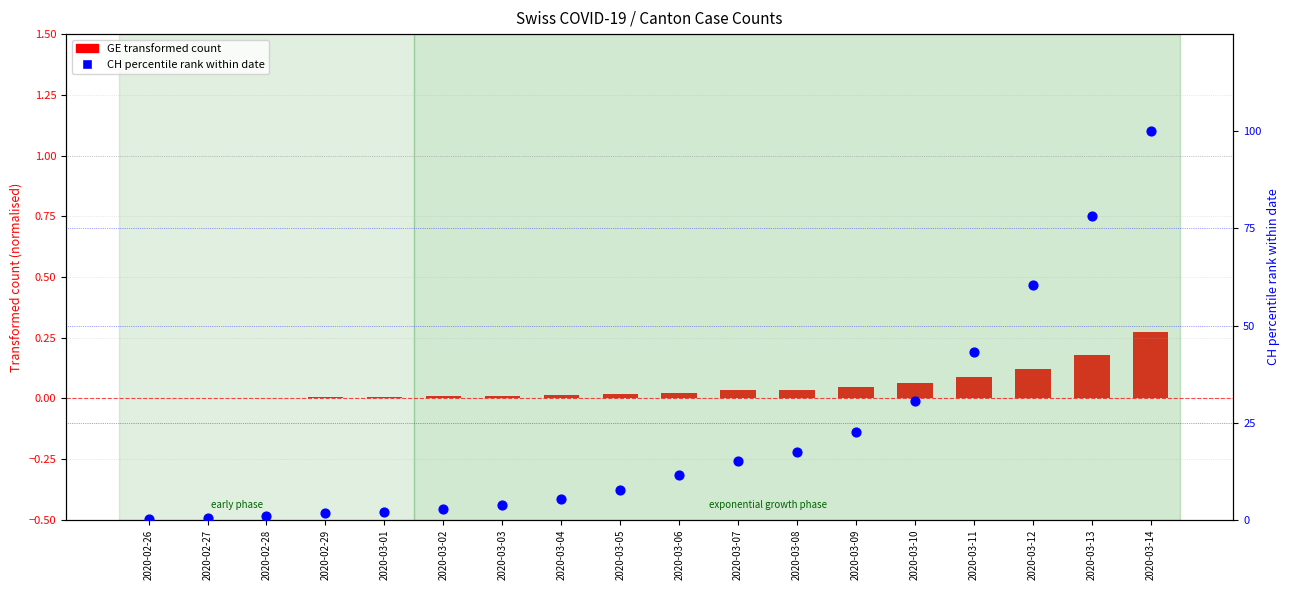

Is the value of GE (transformed count) at 2020-03-11 greater than the value of CH percentile rank at 2020-03-10?

No